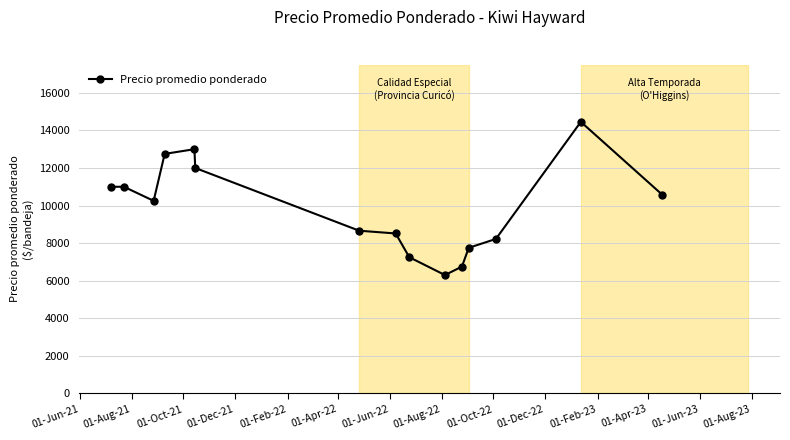

What is the difference between the maximum and minimum values?

8155